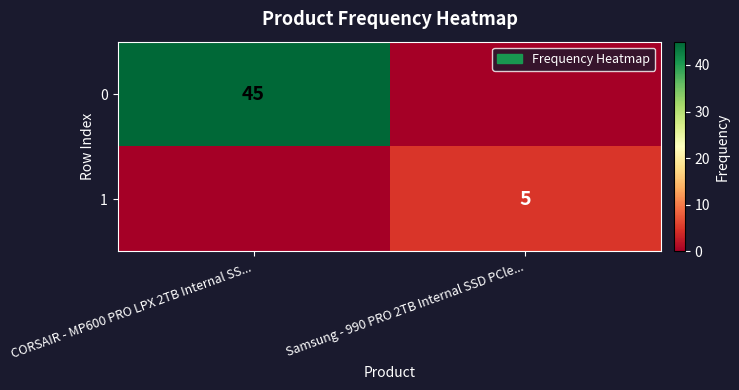

How many categories are shown in the chart?

2